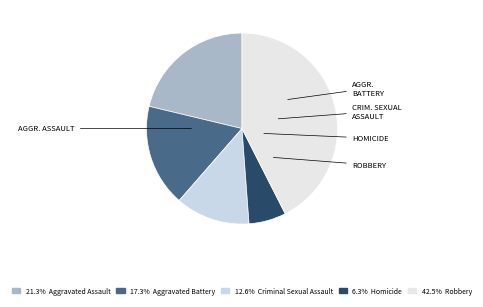

How many slices are in this pie chart?

5